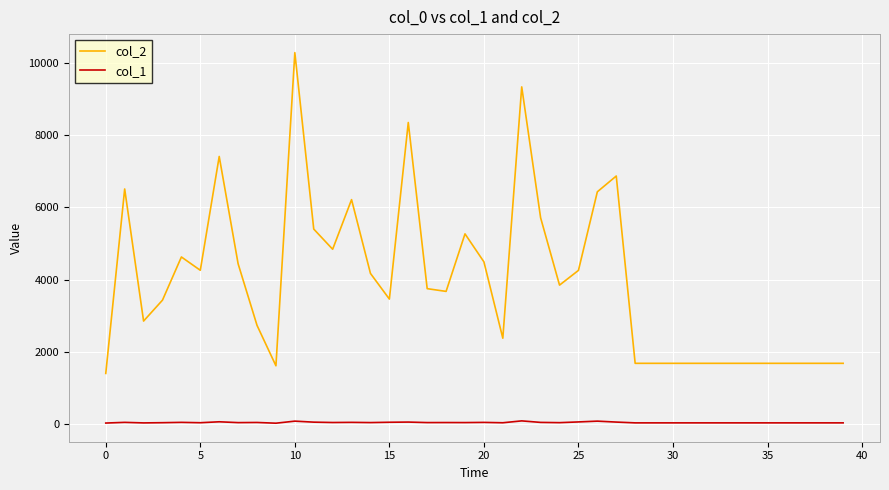

True or false: col_2 and col_1 cross at least once.

False